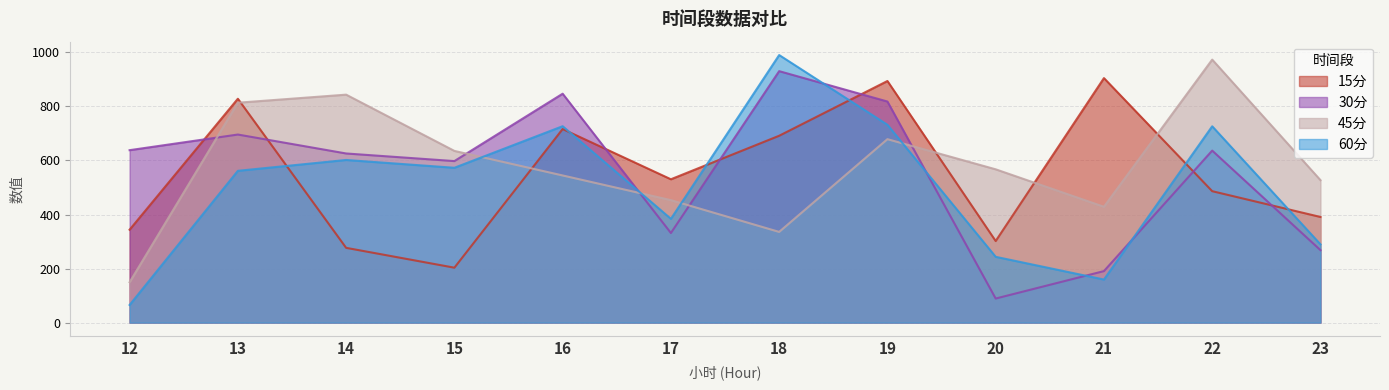

Reading left to right, transcribe all the data shown in this chart.

15分: 12=343.8	13=828.6	14=276.7	15=203.3	16=716.5	17=530.5	18=691.5	19=894.2	20=301.9	21=905.0	22=486.4	23=391.0
30分: 12=638.2	13=696.1	14=626.0	15=597.8	16=847.2	17=331.6	18=930.7	19=818.3	20=89.1	21=190.7	22=636.6	23=268.2
45分: 12=149.5	13=813.8	14=843.7	15=635.5	16=544.6	17=453.3	18=335.7	19=678.9	20=567.4	21=428.7	22=973.4	23=527.2
60分: 12=65.3	13=561.8	14=602.0	15=573.1	16=726.9	17=384.1	18=990.3	19=732.2	20=243.5	21=159.4	22=726.6	23=289.7